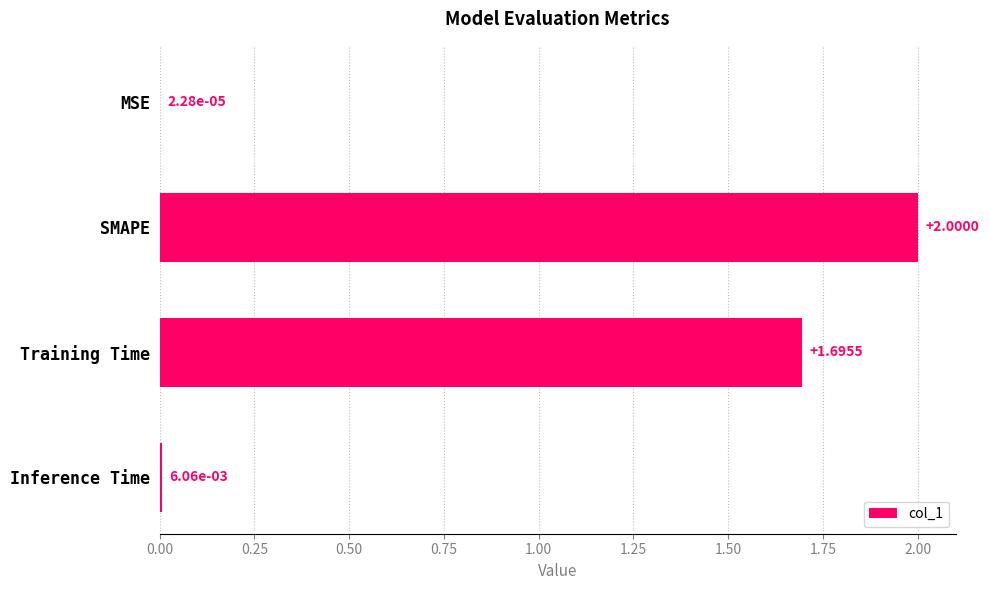

Where is the data nearest to the value 1?

Training Time